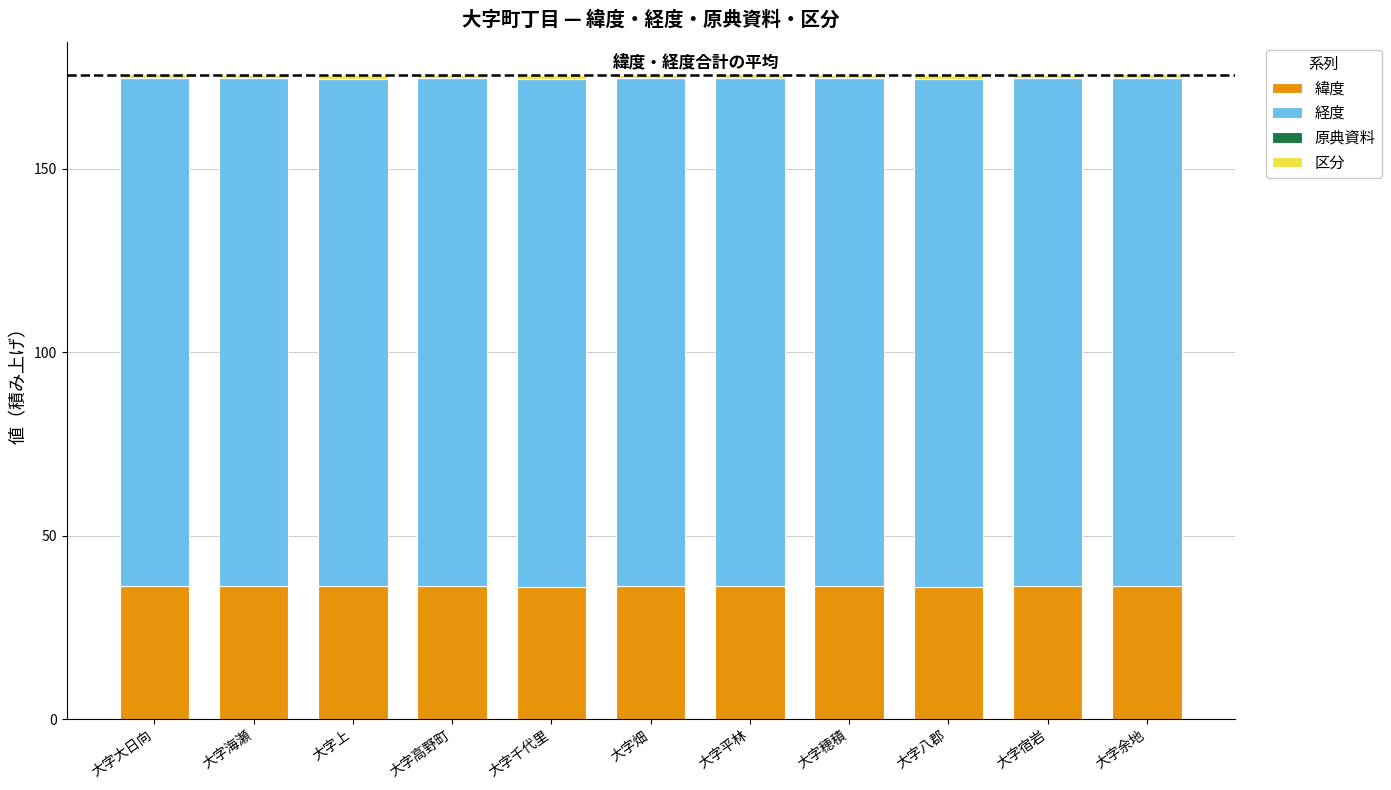

The 緯度 series shows 36.1 at 大字海瀬. True or false?

True